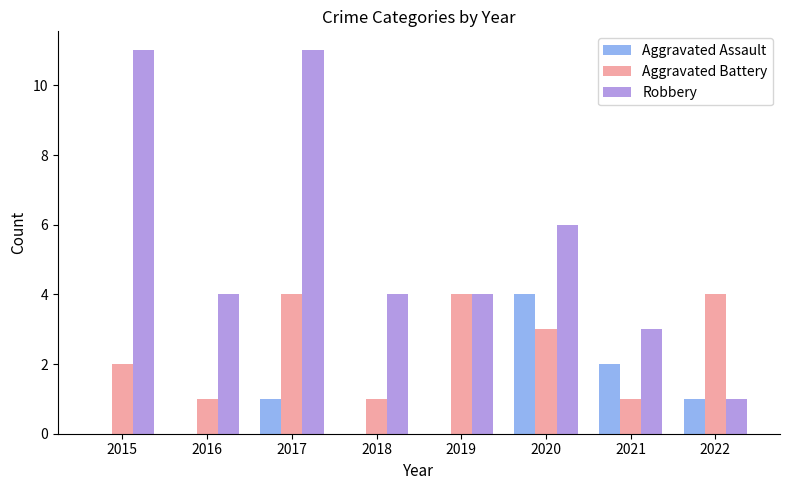

At which category is the sum across all series the highest?

2017